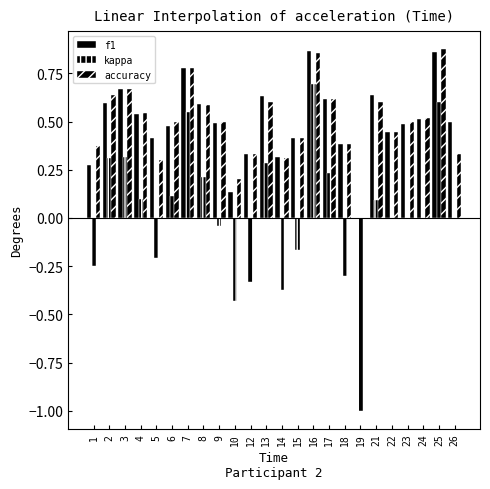

Which category has the lowest value across all series?

19